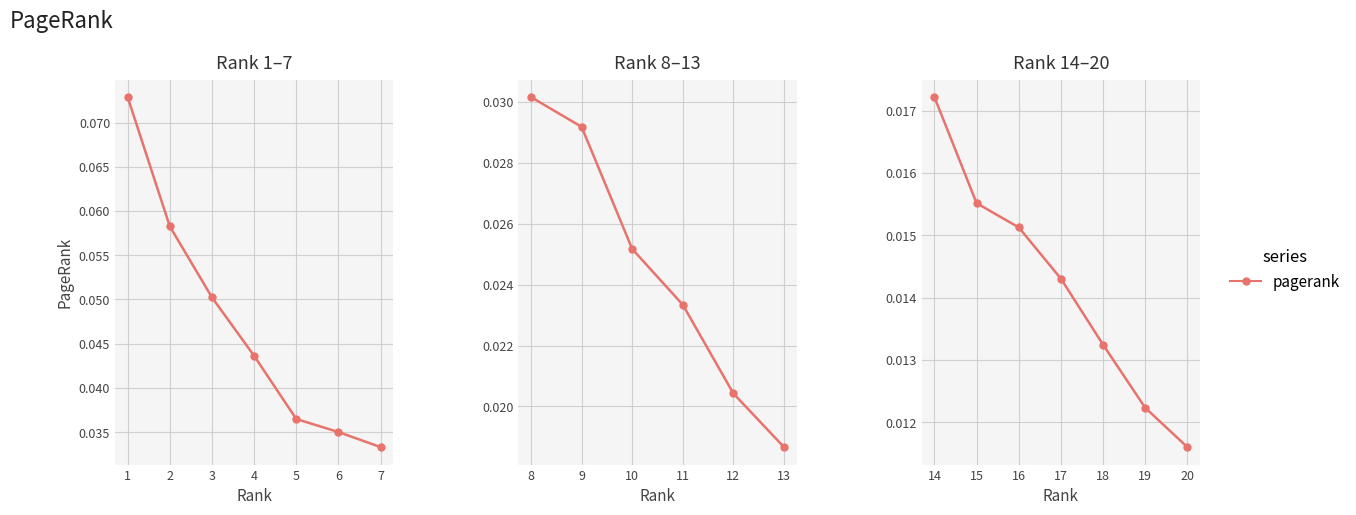

True or false: the data has more than 0 interior local peaks.

False